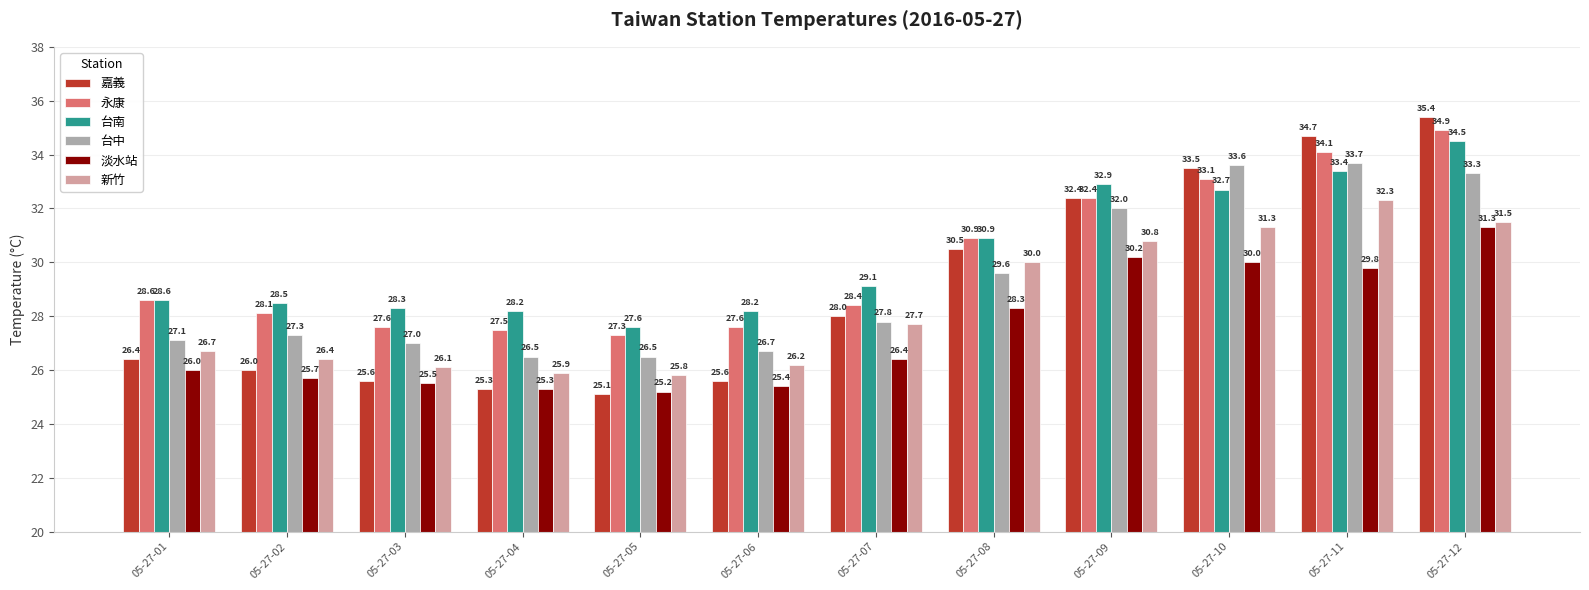

At how many categories does at least one series exceed 33?

3